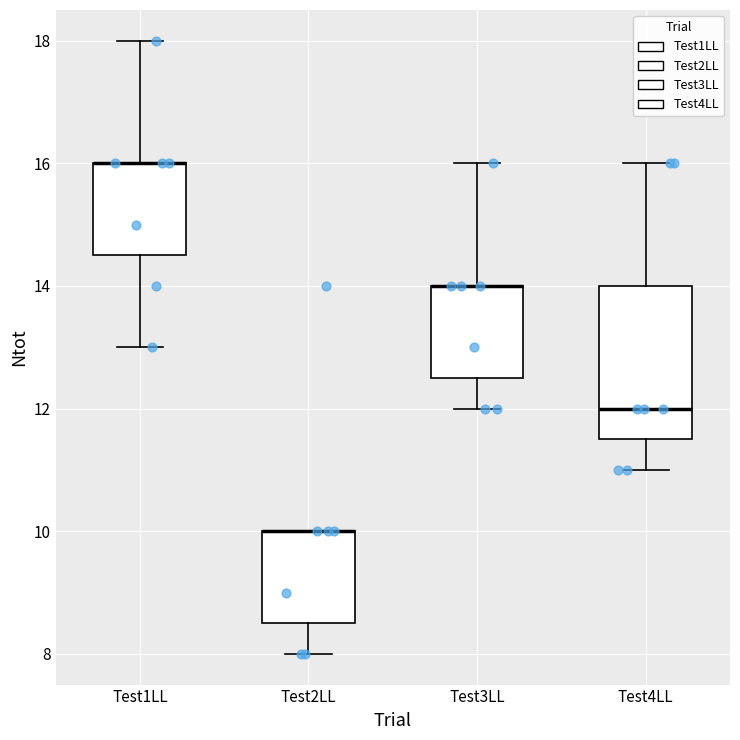

Where does the lower whisker of the box for Test3LL end on the y-axis? The values are not printed on the chart, so give them approximately, as read against the axis.

12.0